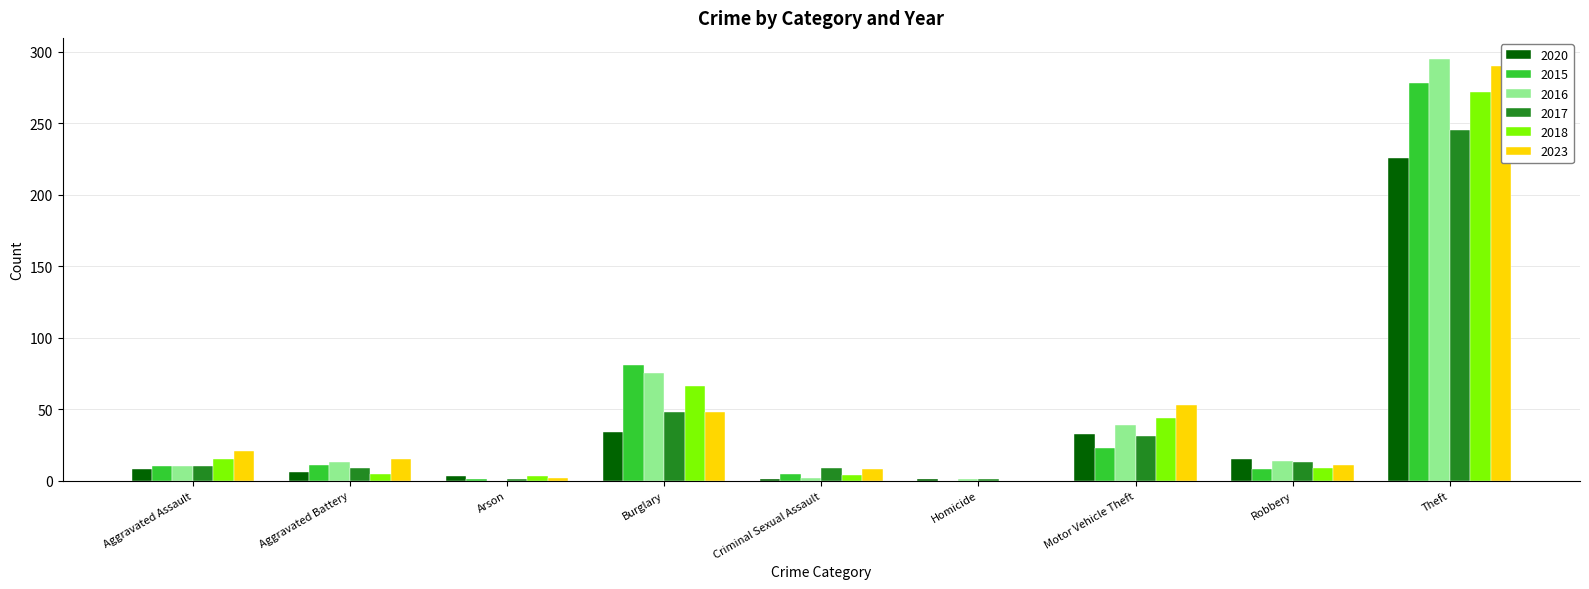

True or false: 2017 has a value of 2 at Homicide.

False